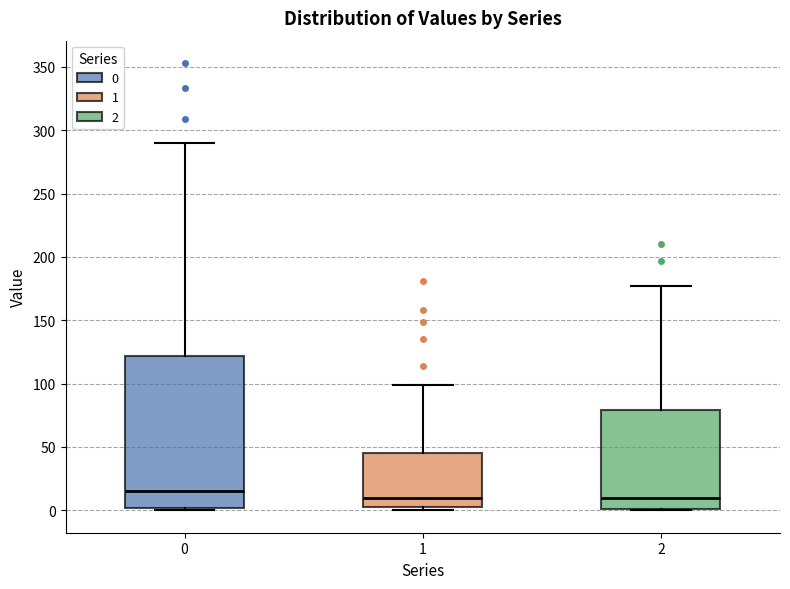

Where does the median line of the box at x = 1 sit on the y-axis? The values are not printed on the chart, so give them approximately, as read against the axis.

10